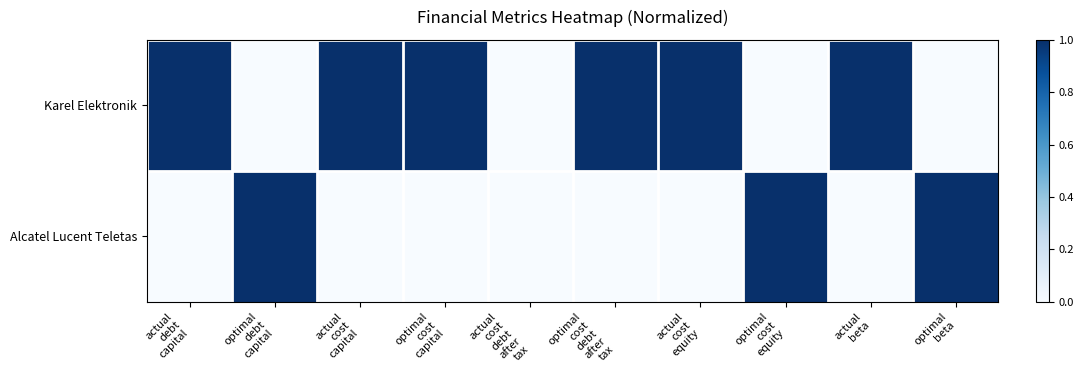

Reading left to right, list all the values displayed in this chart.

Karel Elektronik: actual
debt
capital=1	optimal
debt
capital=0	actual
cost
capital=1	optimal
cost
capital=1	actual
cost
debt
after
tax=0	optimal
cost
debt
after
tax=1	actual
cost
equity=1	optimal
cost
equity=0	actual
beta=1	optimal
beta=0
Alcatel Lucent Teletas: actual
debt
capital=0	optimal
debt
capital=1	actual
cost
capital=0	optimal
cost
capital=0	actual
cost
debt
after
tax=0	optimal
cost
debt
after
tax=0	actual
cost
equity=0	optimal
cost
equity=1	actual
beta=0	optimal
beta=1